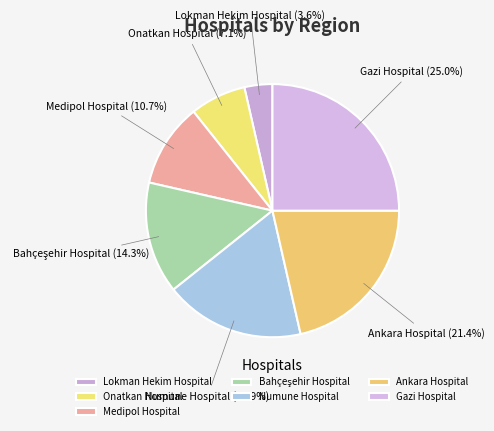

Is there a majority slice in this chart?

No